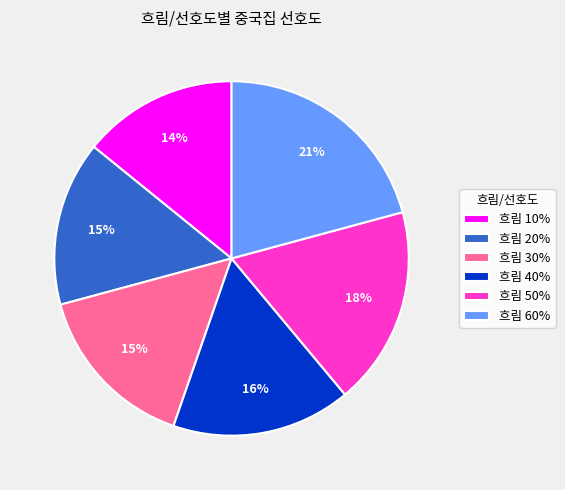

The 흐림 20% slice represents 7% of the pie. True or false?

False